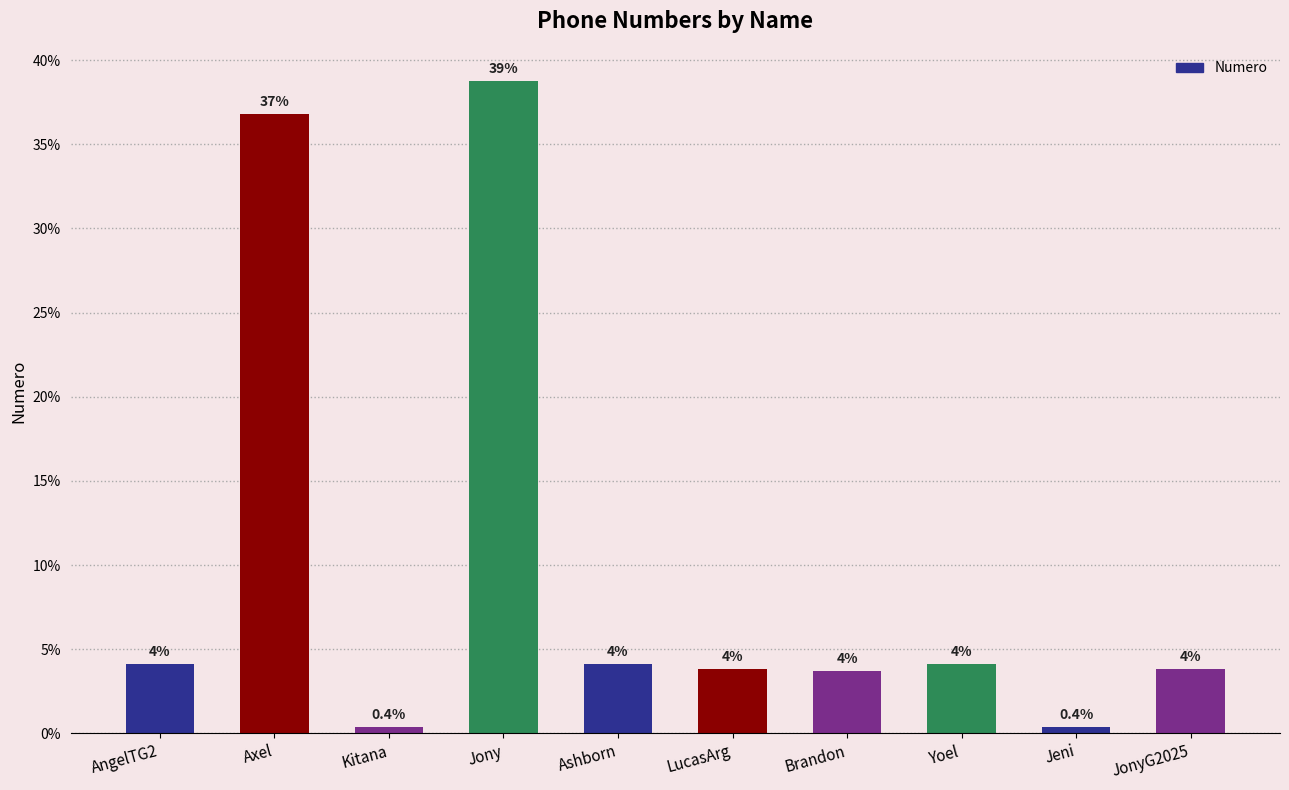

How many bars are there in total?

10